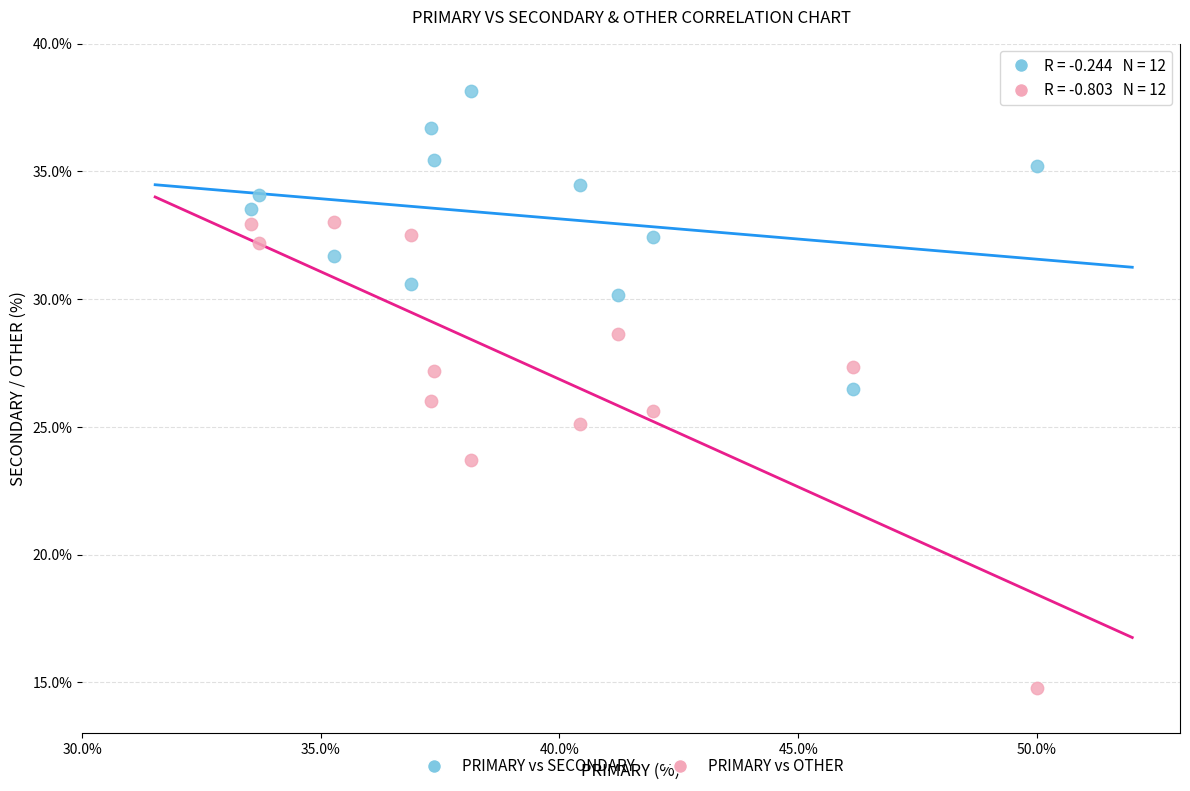

In the PRIMARY vs OTHER series, what Y value is closest to 23?

23.7